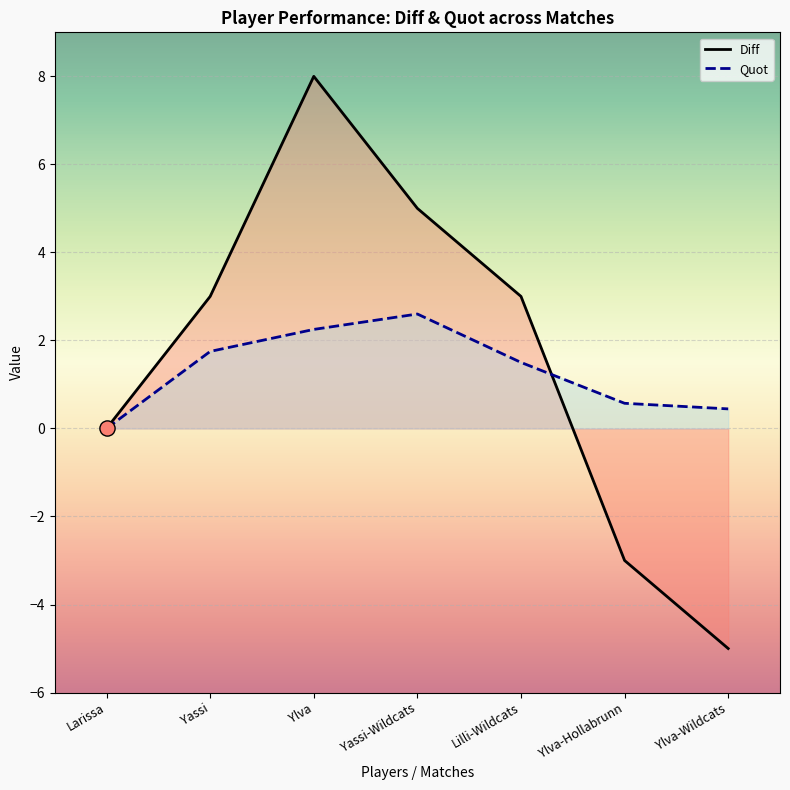

At which category is the sum across all series the highest?

Ylva